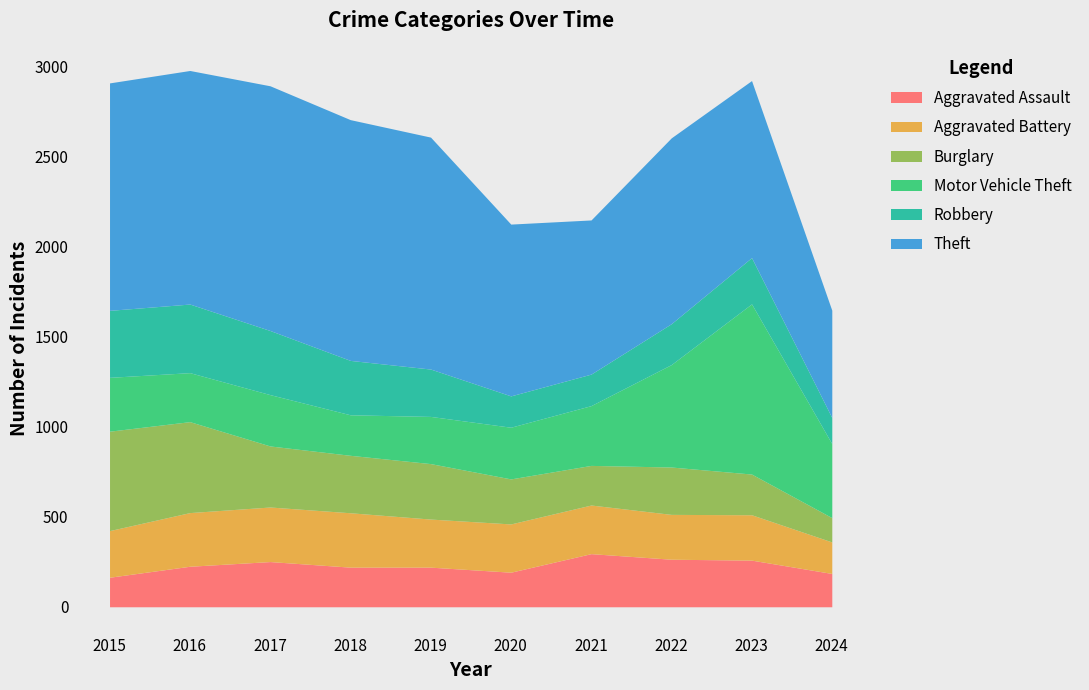

True or false: Aggravated Battery and Motor Vehicle Theft intersect in this chart.

True